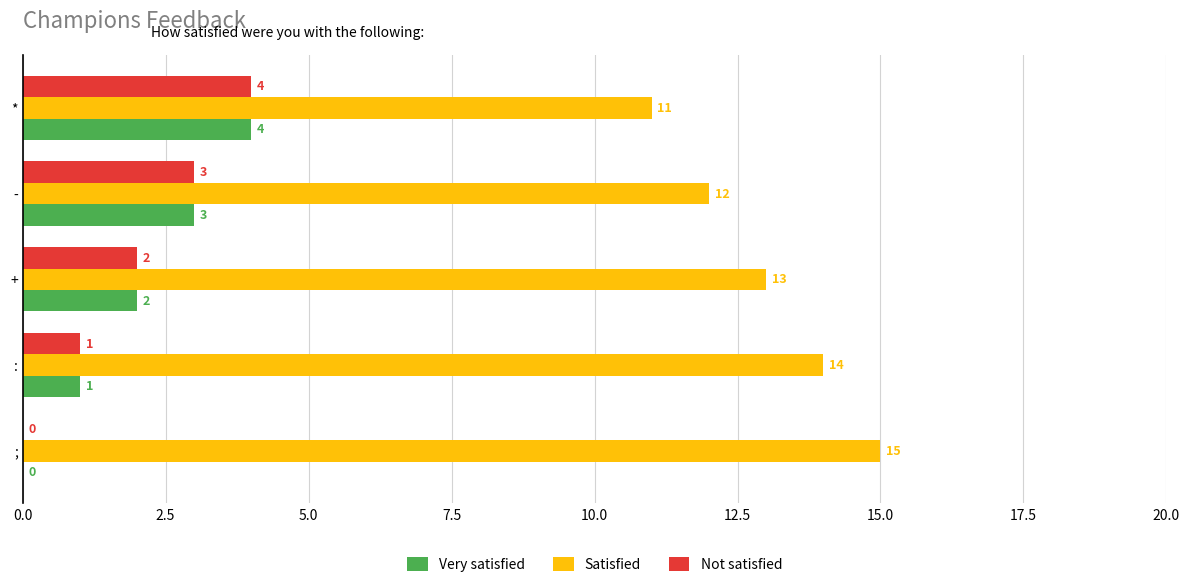

Is the value of Very satisfied at : greater than the value of Satisfied at ;?

No